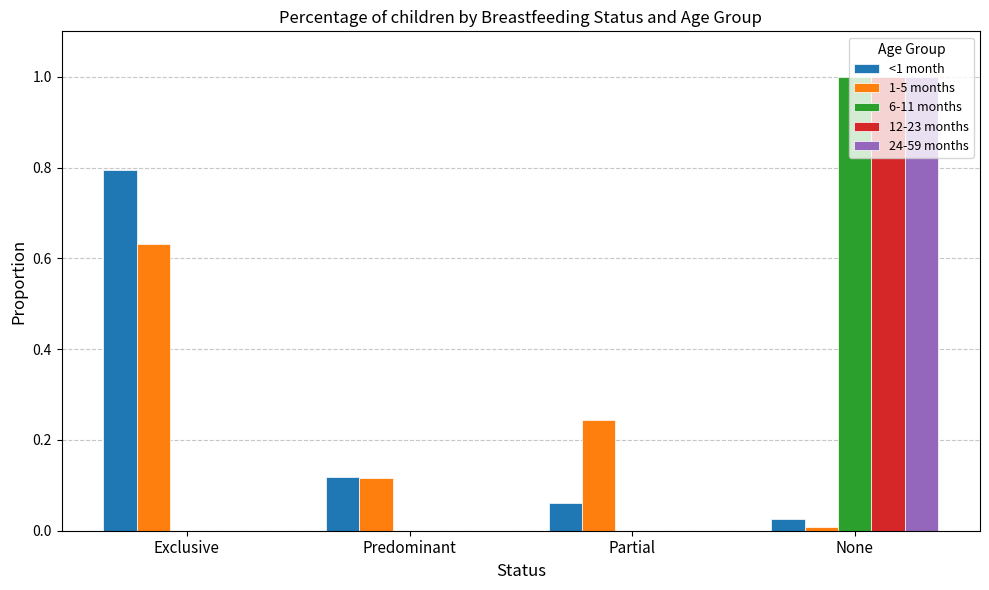

Are the bars horizontal?

No